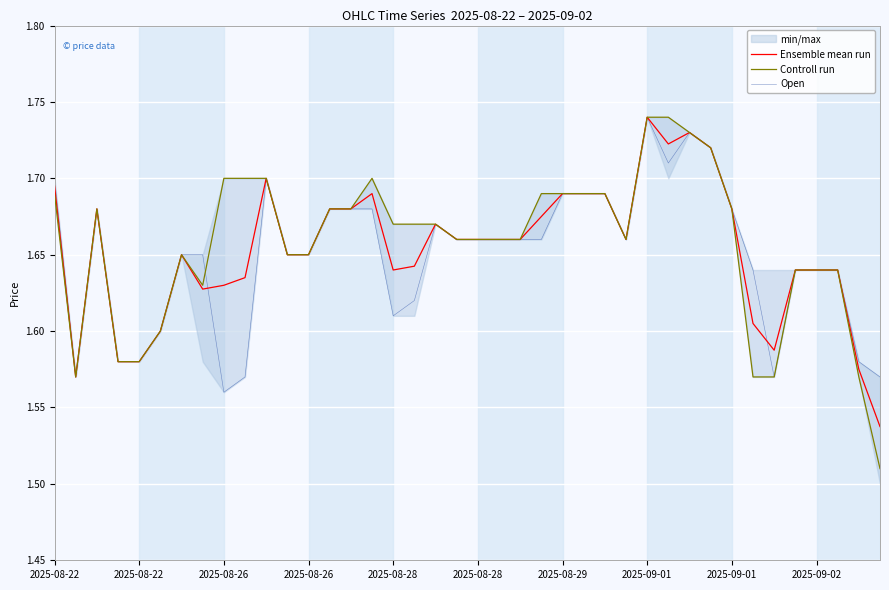

True or false: Ensemble mean run and Controll run intersect in this chart.

False